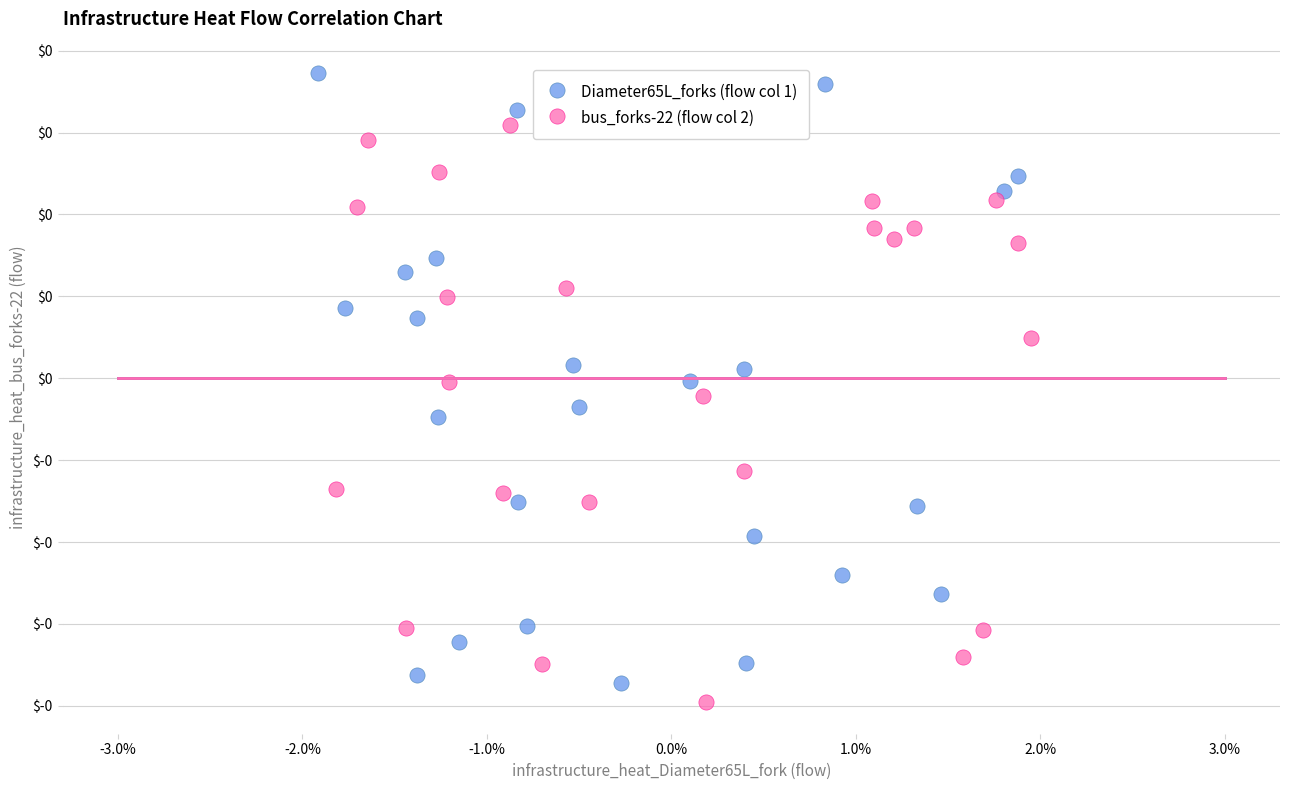

Which series has the largest Y range (max minus min)?

Diameter65L_forks (flow col 1)